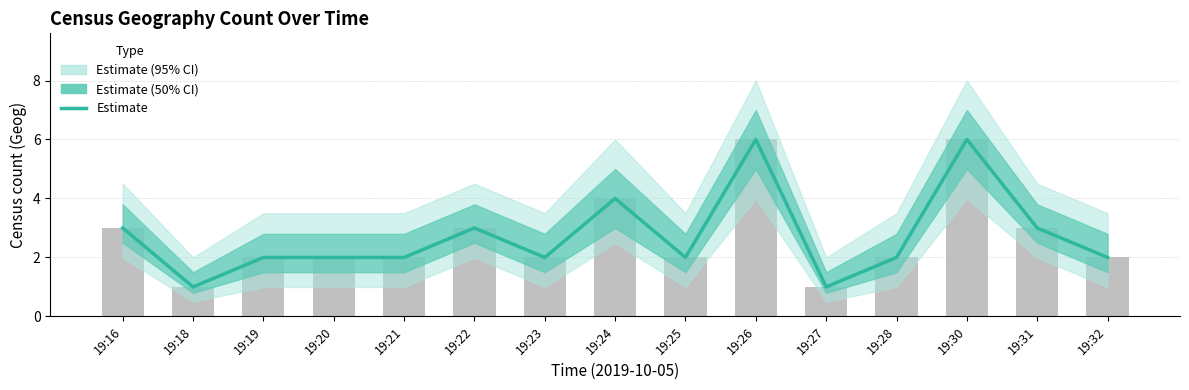

Count the values in the range 2 to 3.

10